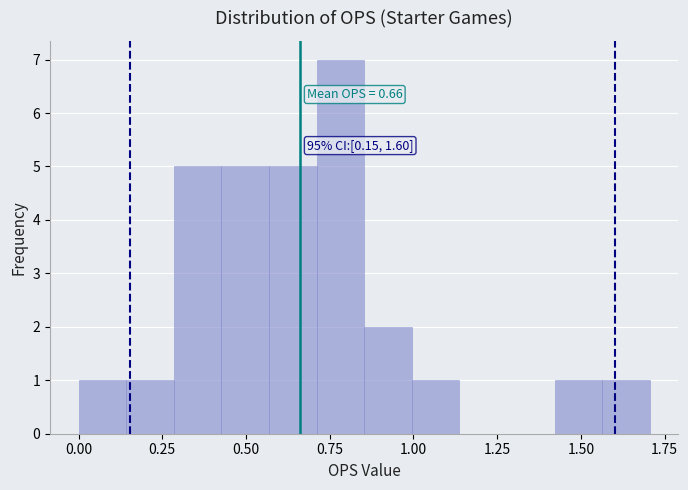

Read against the x-axis, roughly where is the centre of the tallest bar?

0.80